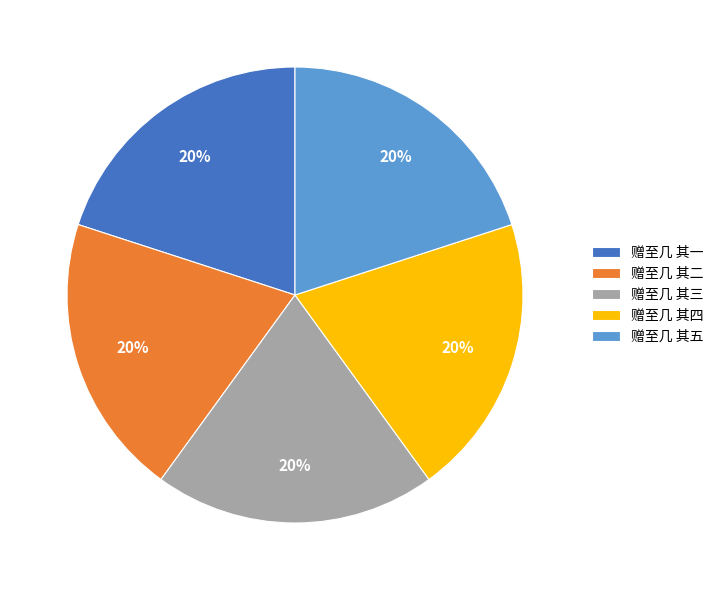

What percentage is the 赠至几 其一 slice, to the nearest percent?

20%